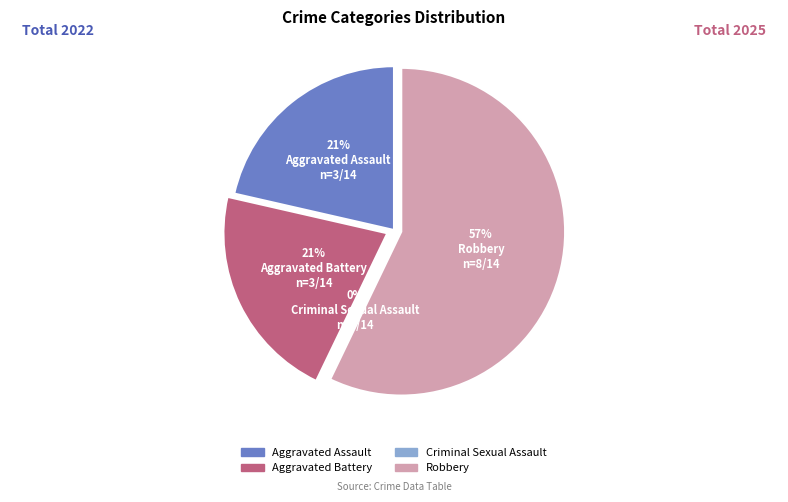

Is there any slice that represents more than half of the pie?

Yes